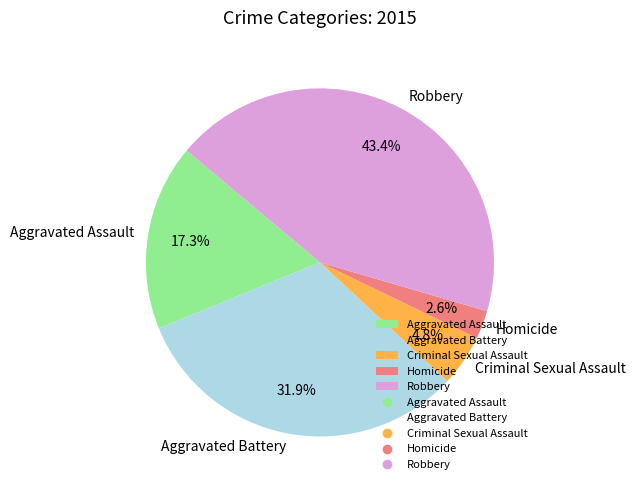

To the nearest percent, what is the combined percentage of Aggravated Assault and Robbery?

61%